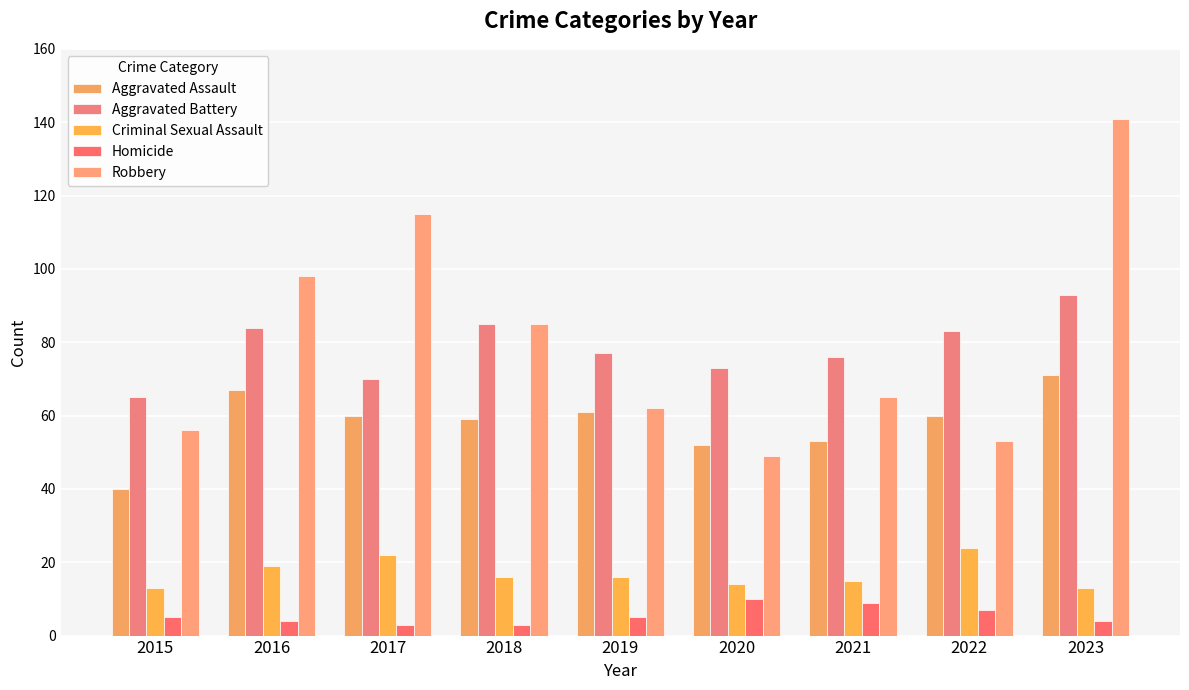

Which series has the largest total across all categories?

Robbery